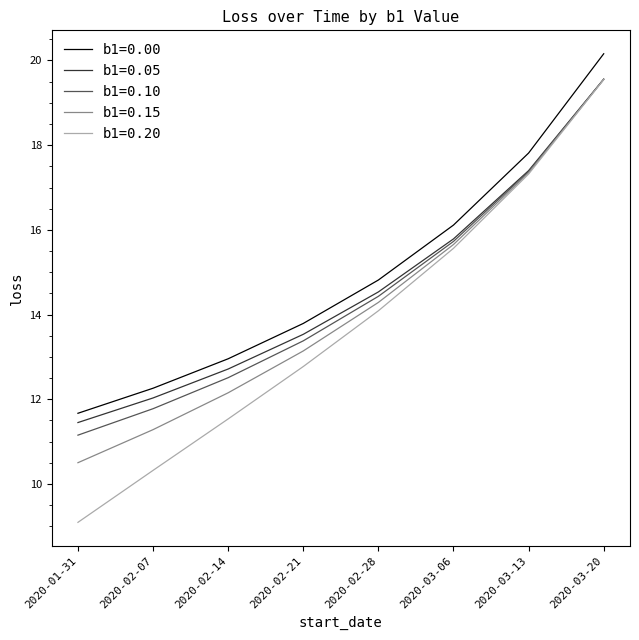

What is the difference between the b1=0.05 values at 2020-02-07 and 2020-03-20?

7.5